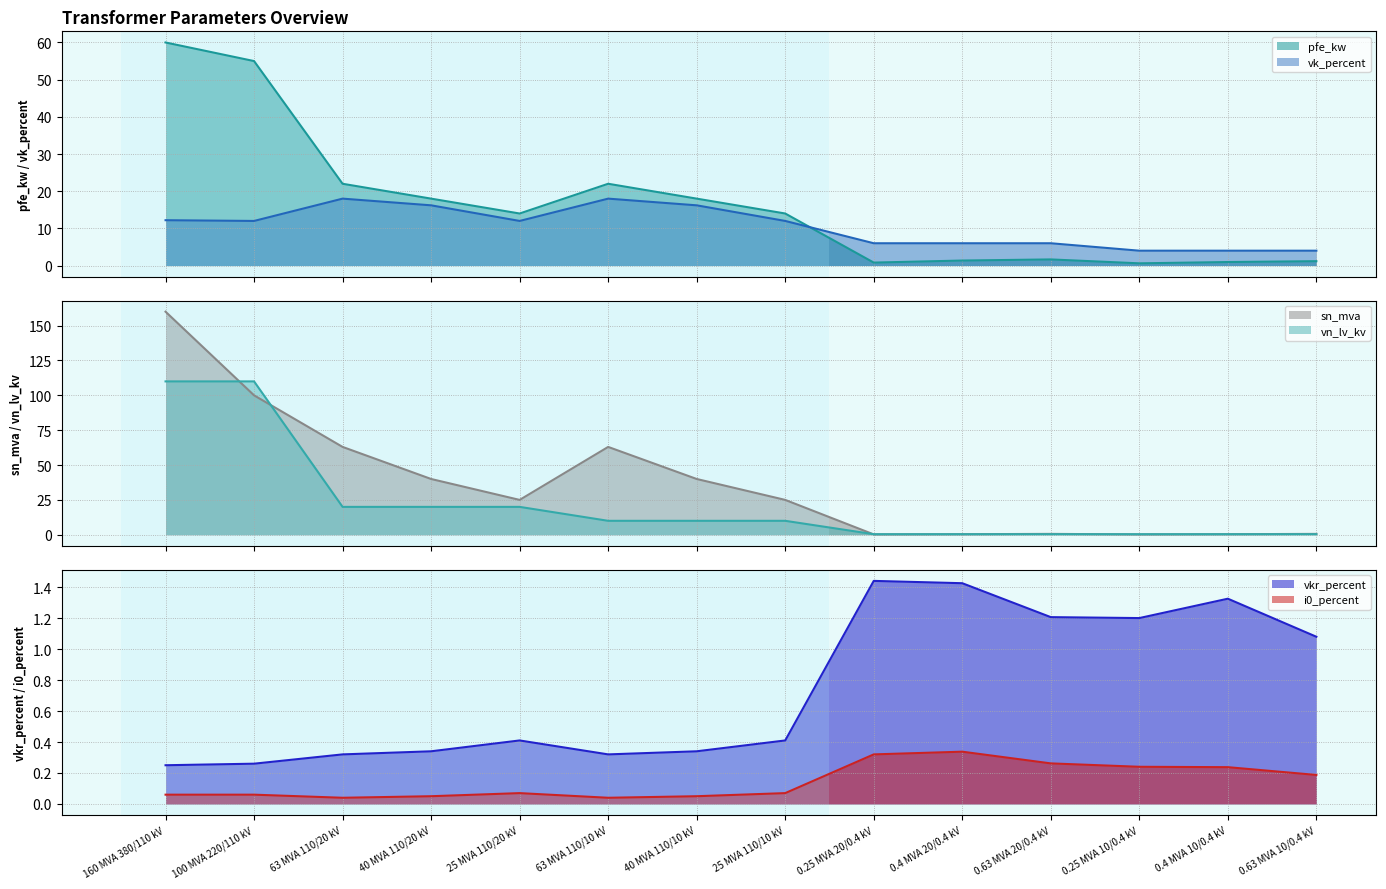

What is the average value of the vkr_percent series?

0.7